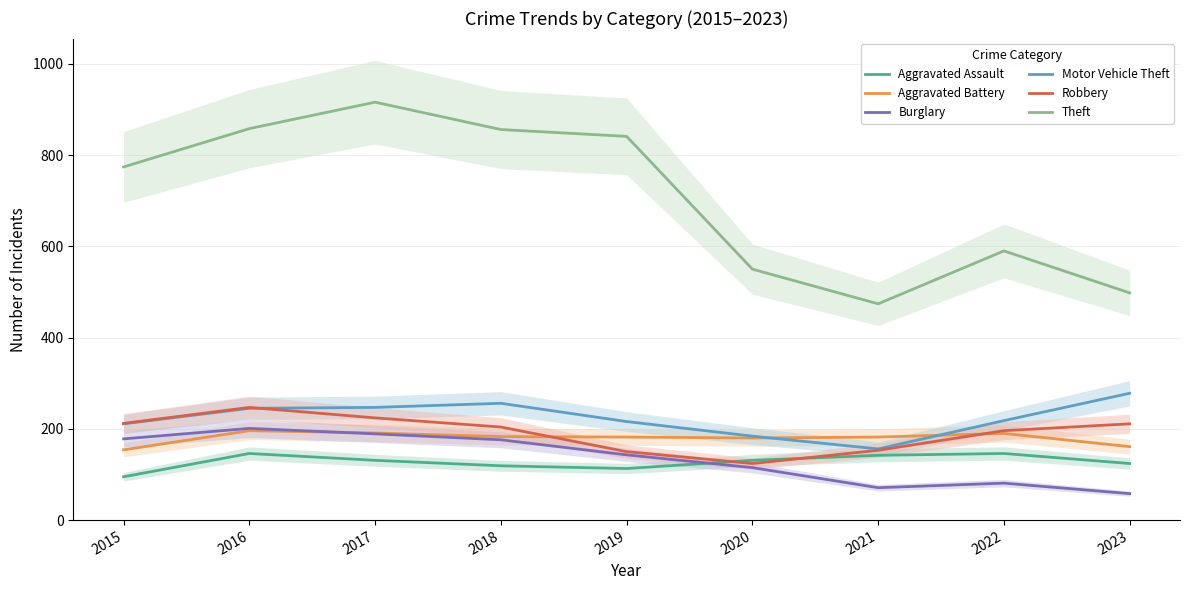

What are all the series names shown in the legend?

Aggravated Assault, Aggravated Battery, Burglary, Motor Vehicle Theft, Robbery, Theft